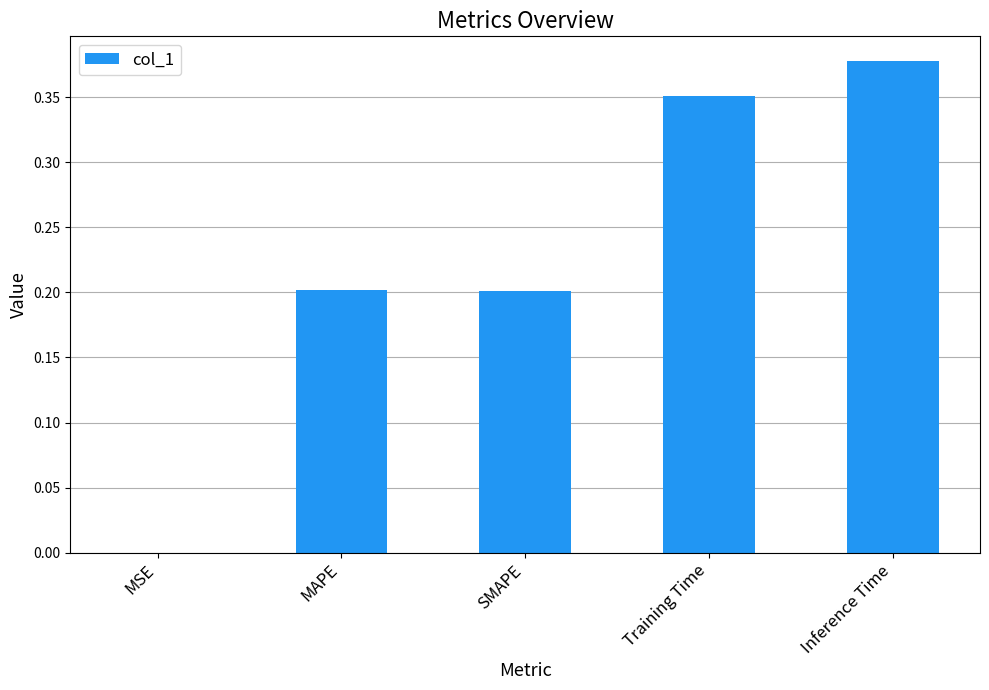

The chart shows a value of 0.1 at SMAPE. True or false?

False